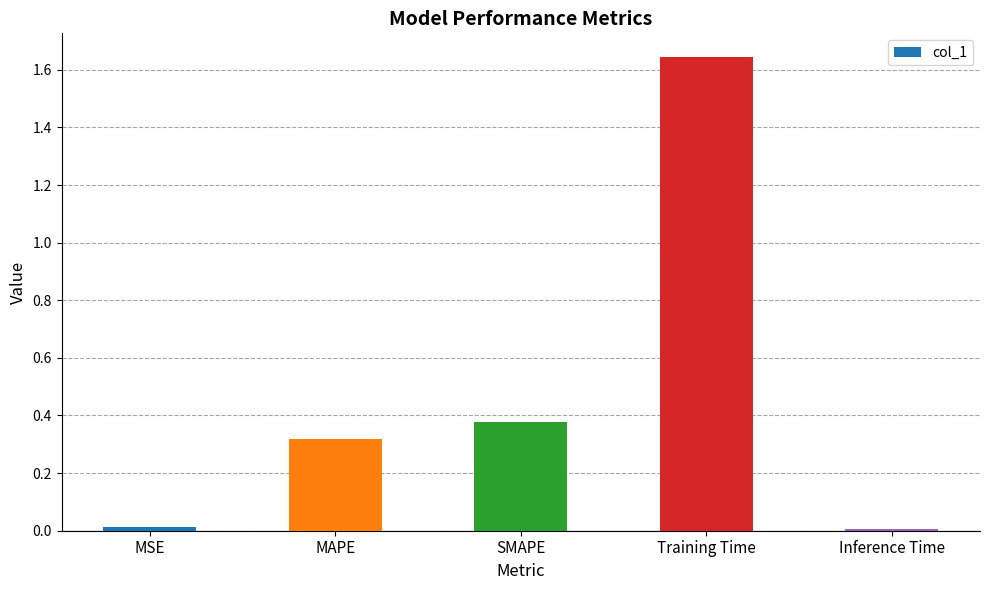

True or false: the data shows 0.9 at Training Time.

False